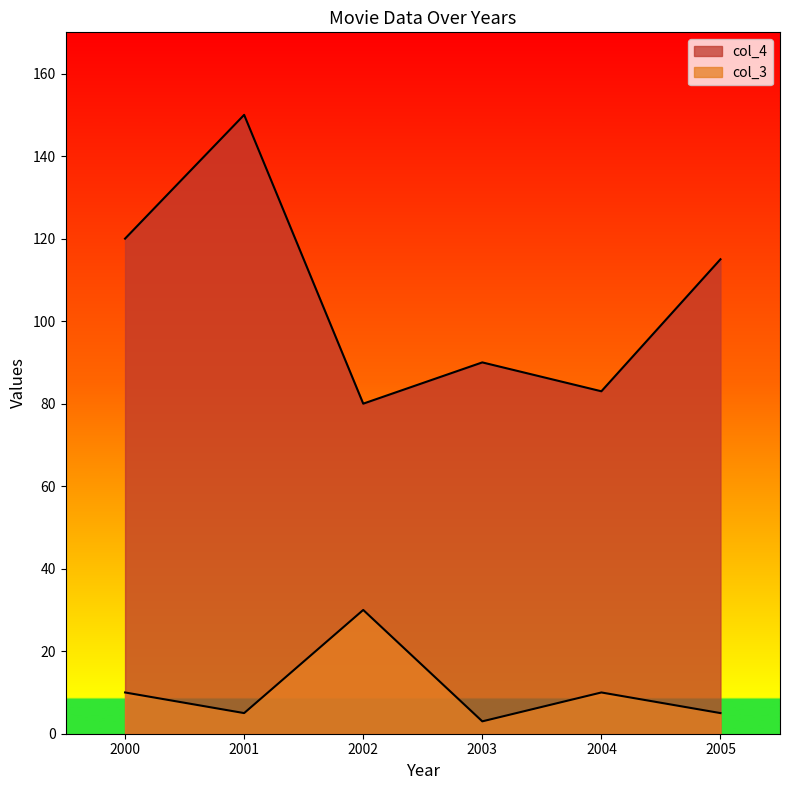

What is the maximum value shown in the chart?

150